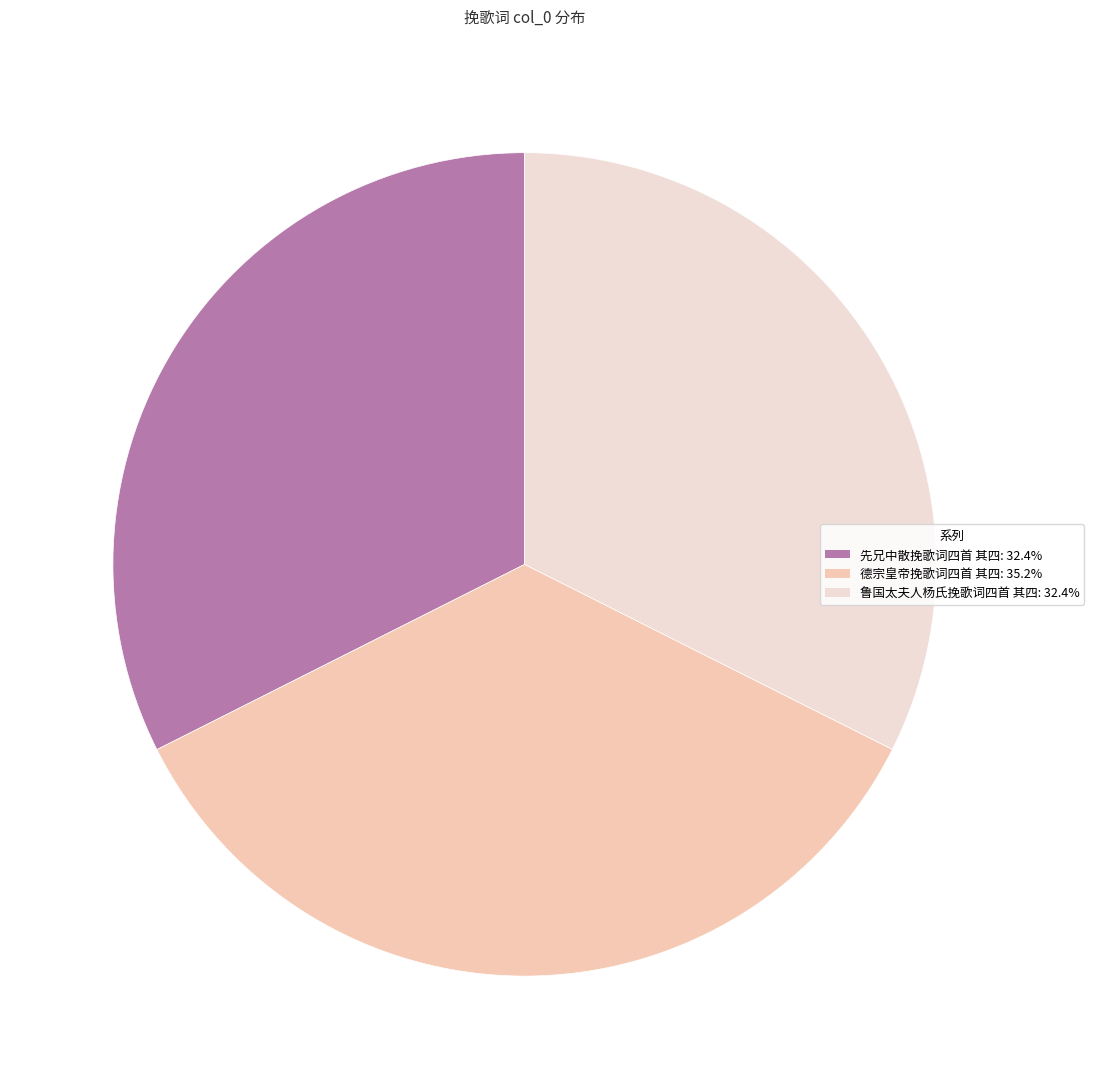

What is the ratio of the value at 鲁国太夫人杨氏挽歌词四首 其四: 32.4% to the value at 德宗皇帝挽歌词四首 其四: 35.2%?

0.9